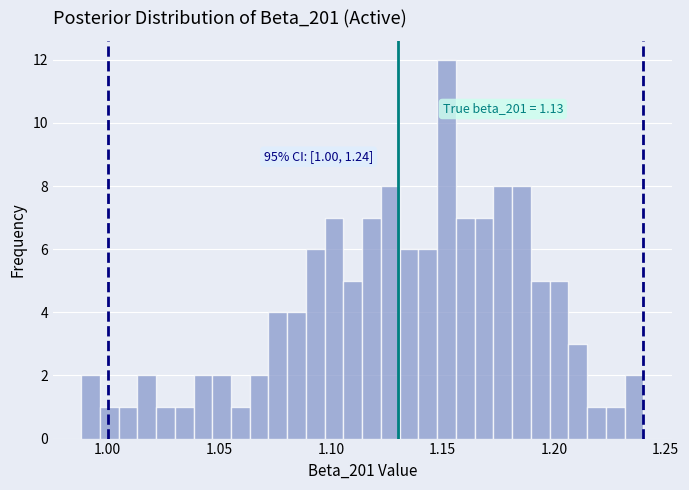

Read against the x-axis, roughly where is the centre of the tallest bar?

1.150